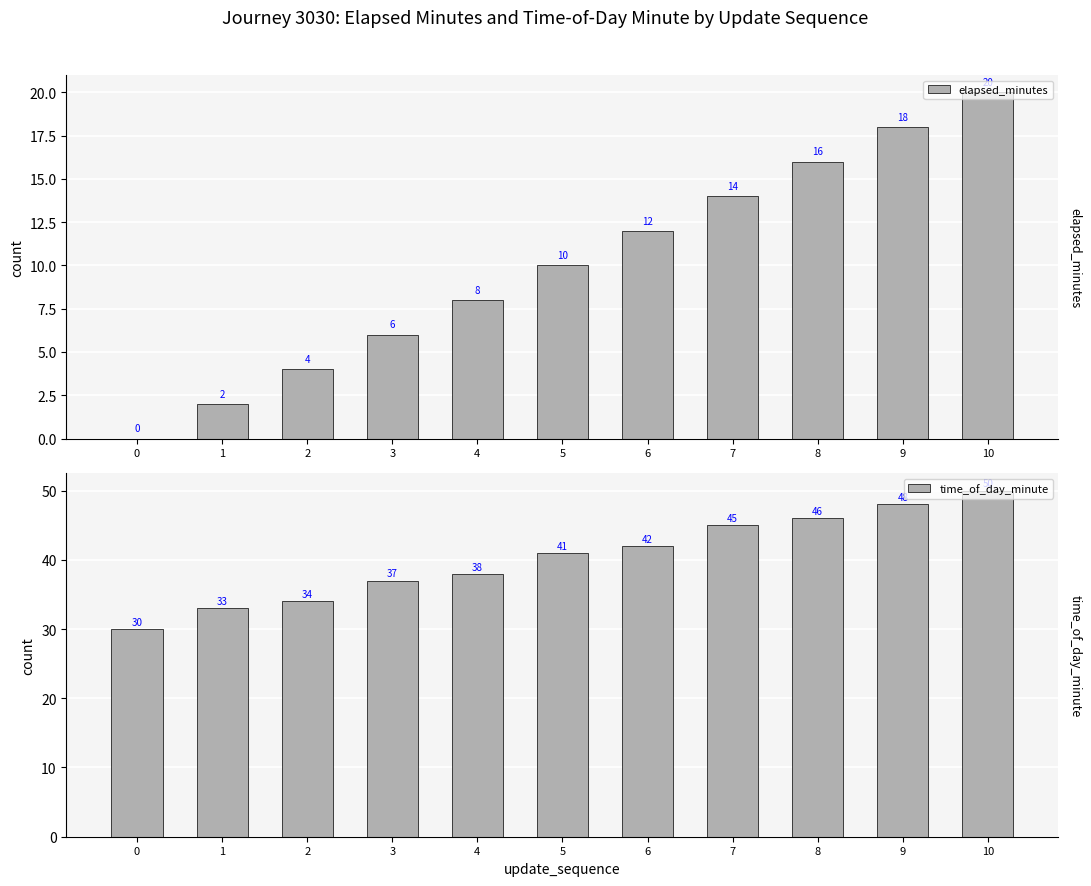

How many bars are there in total?

22